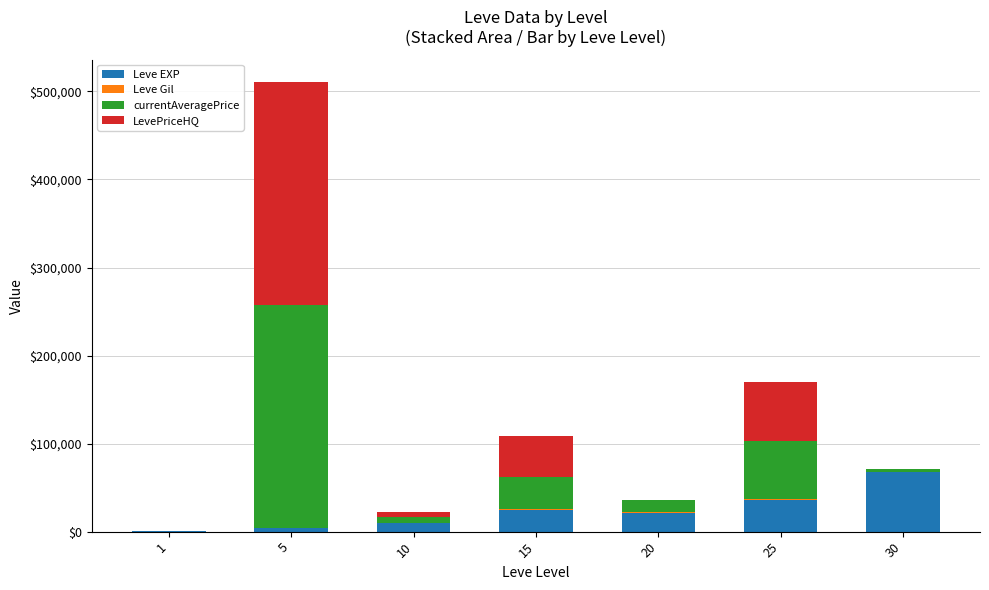

Where is Leve EXP nearest to the value 34180?

25